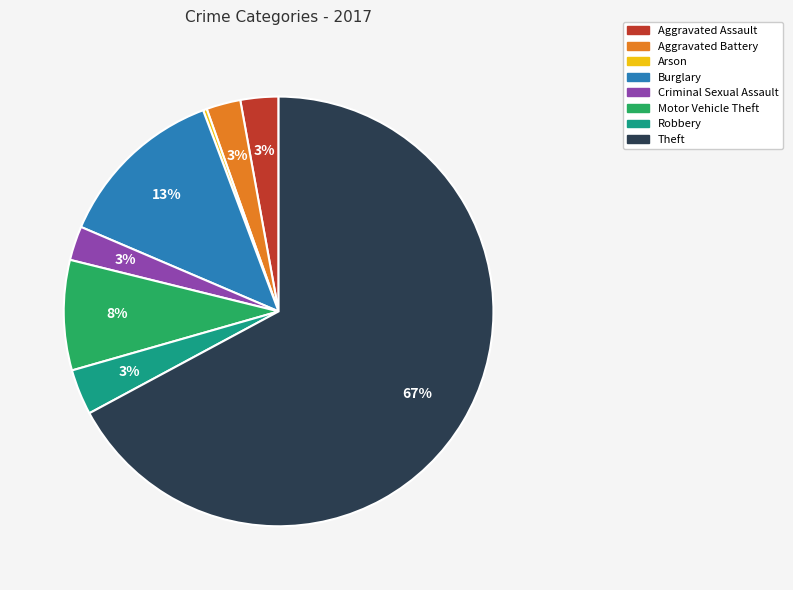

Is there a majority slice in this chart?

Yes